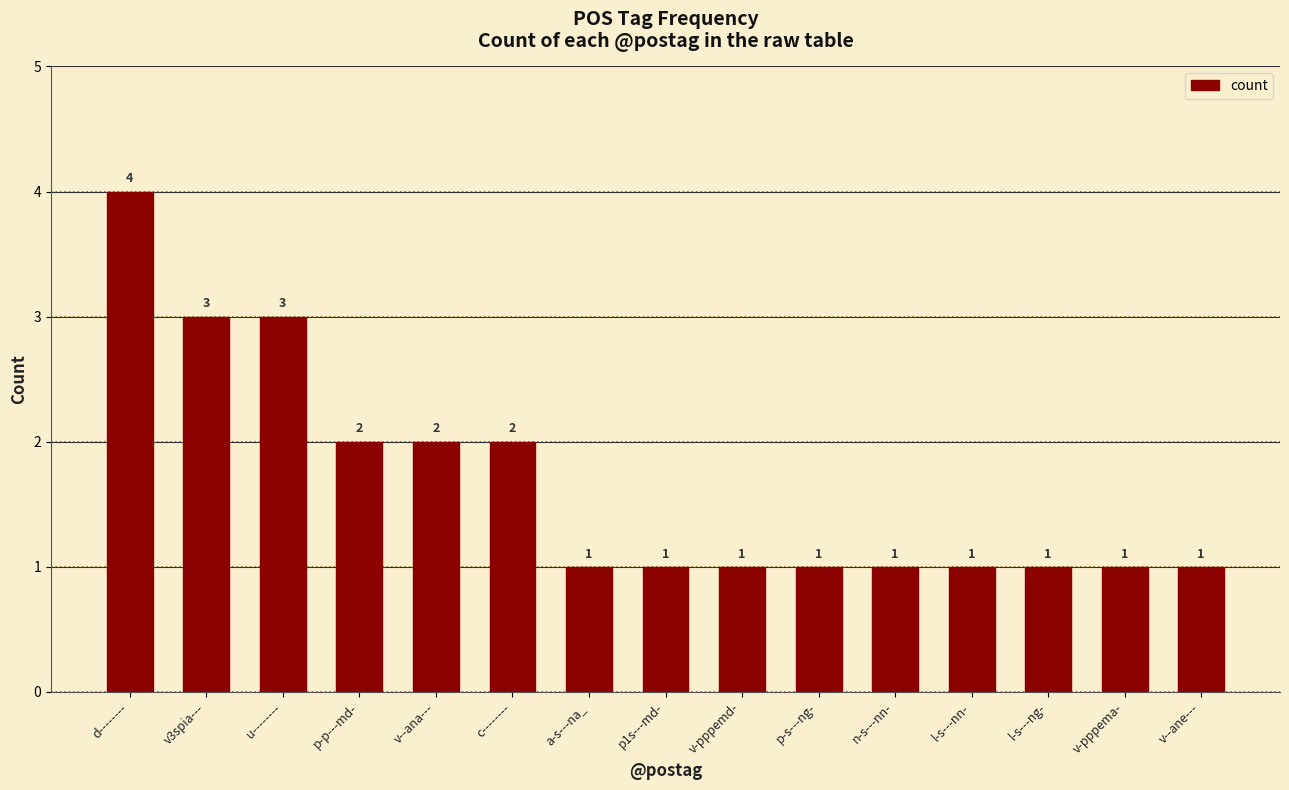

Reading left to right, what are all the values shown in this chart?

d--------=4	v3spia---=3	u--------=3	p-p---md-=2	v--ana---=2	c--------=2	a-s---na_=1	p1s---md-=1	v-pppemd-=1	p-s---ng-=1	n-s---nn-=1	l-s---nn-=1	l-s---ng-=1	v-pppema-=1	v--ane---=1